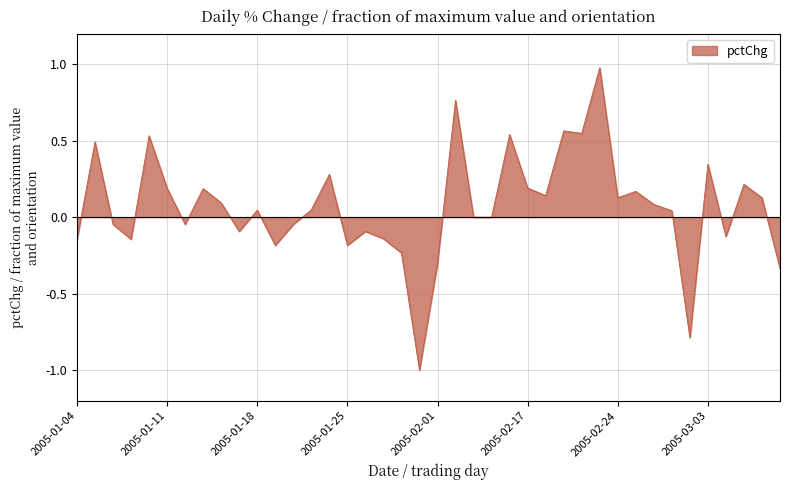

What is the minimum value shown in the chart?

-1.0